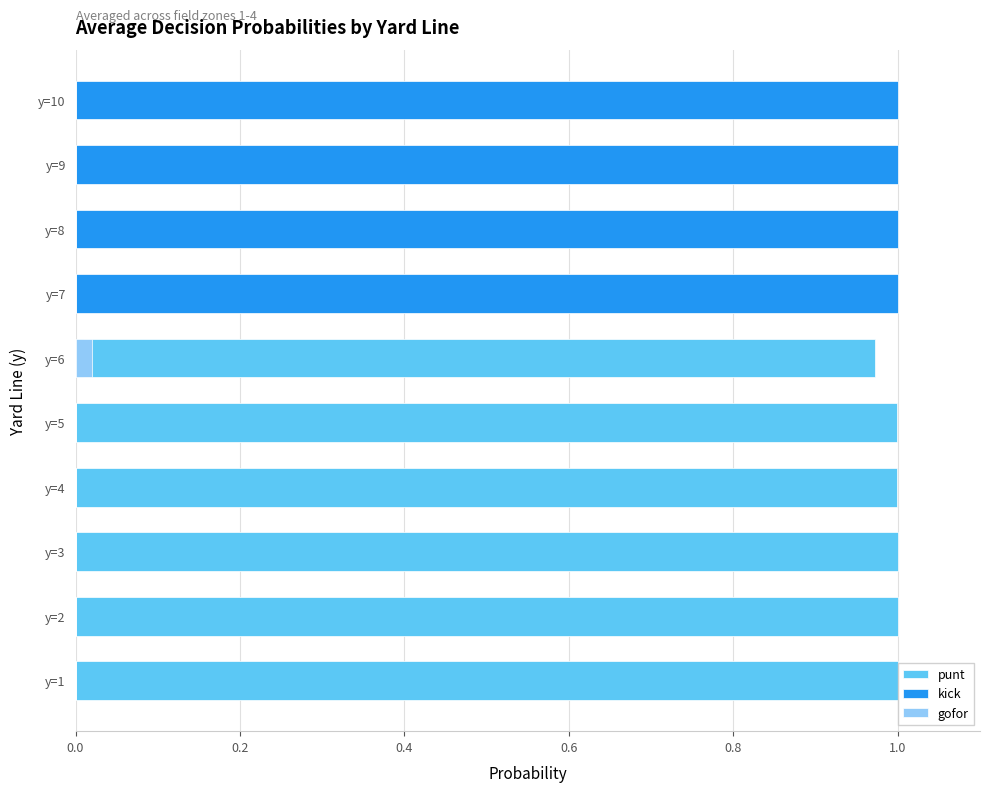

Which series has the largest range (max minus min)?

punt